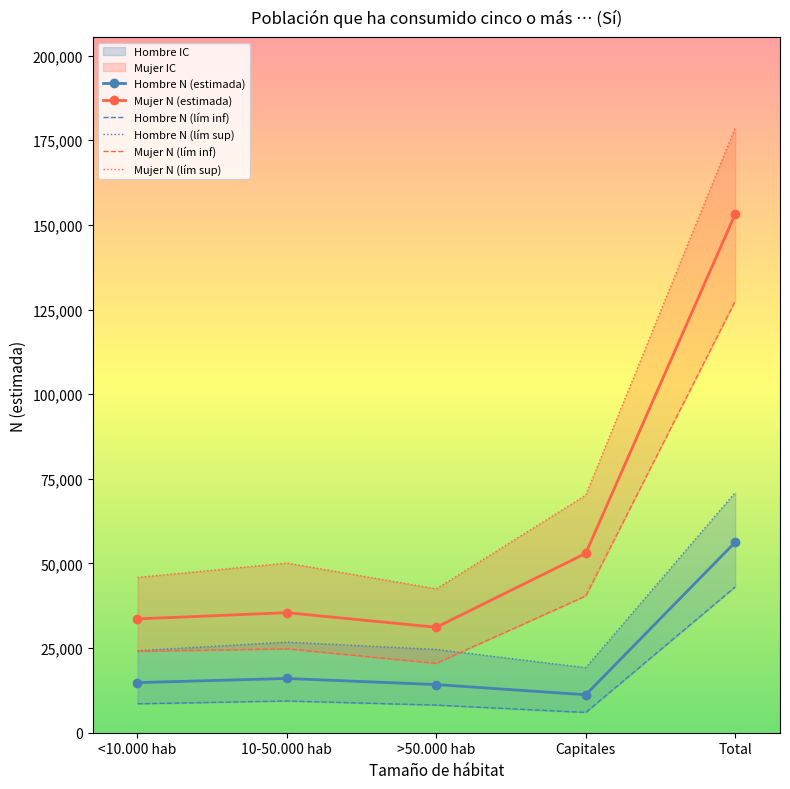

How many lines are shown in the chart?

6